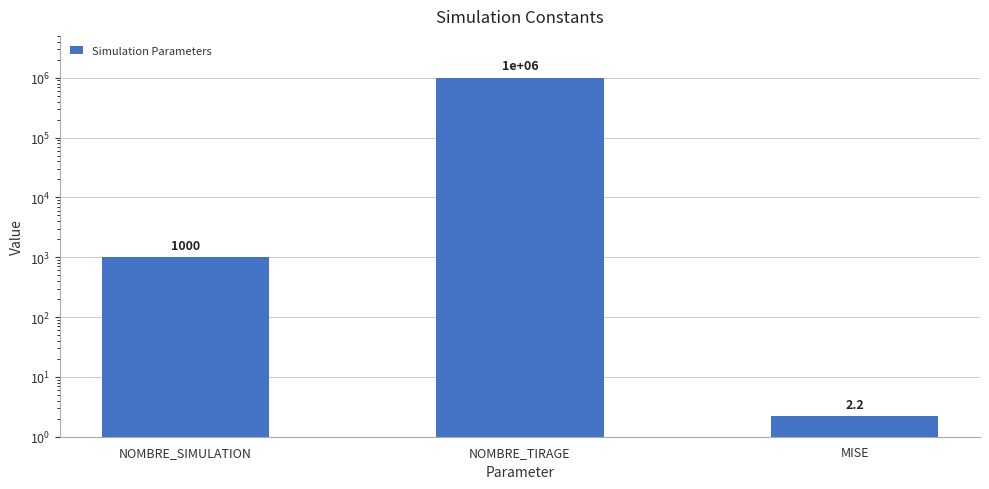

Reading right to left, transcribe all the data shown in this chart.

MISE=2.2	NOMBRE_TIRAGE=1000000.0	NOMBRE_SIMULATION=1000.0